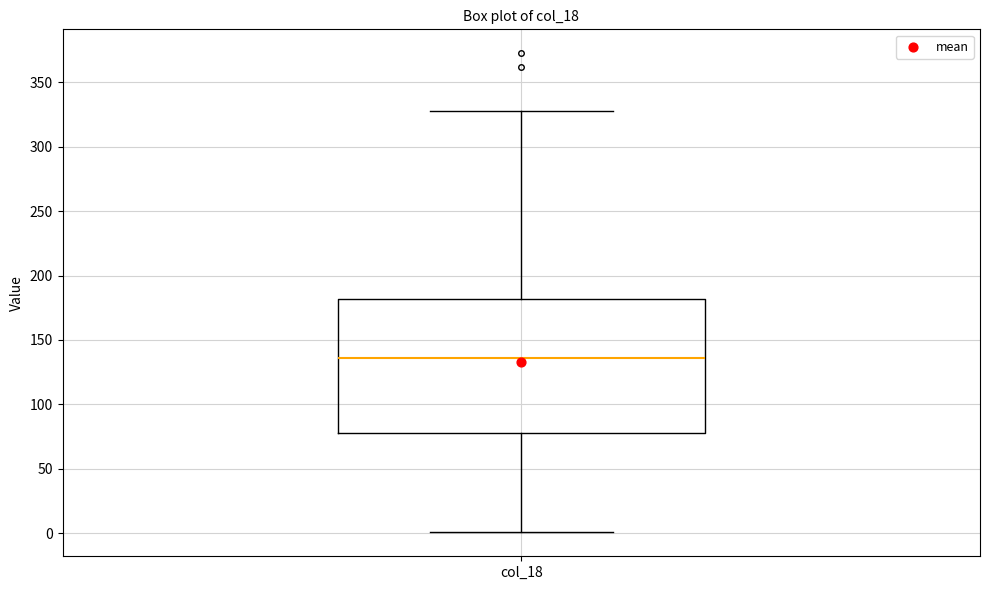

Where is the lower edge of the box for col_18 on the y-axis? The values are not printed on the chart, so give them approximately, as read against the axis.

80